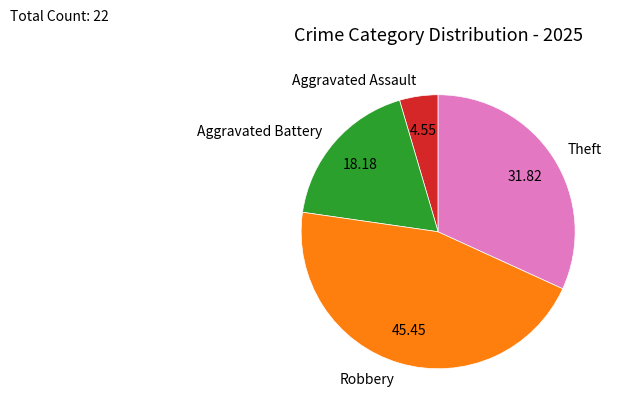

Which category has the smallest portion of the pie?

Aggravated Assault